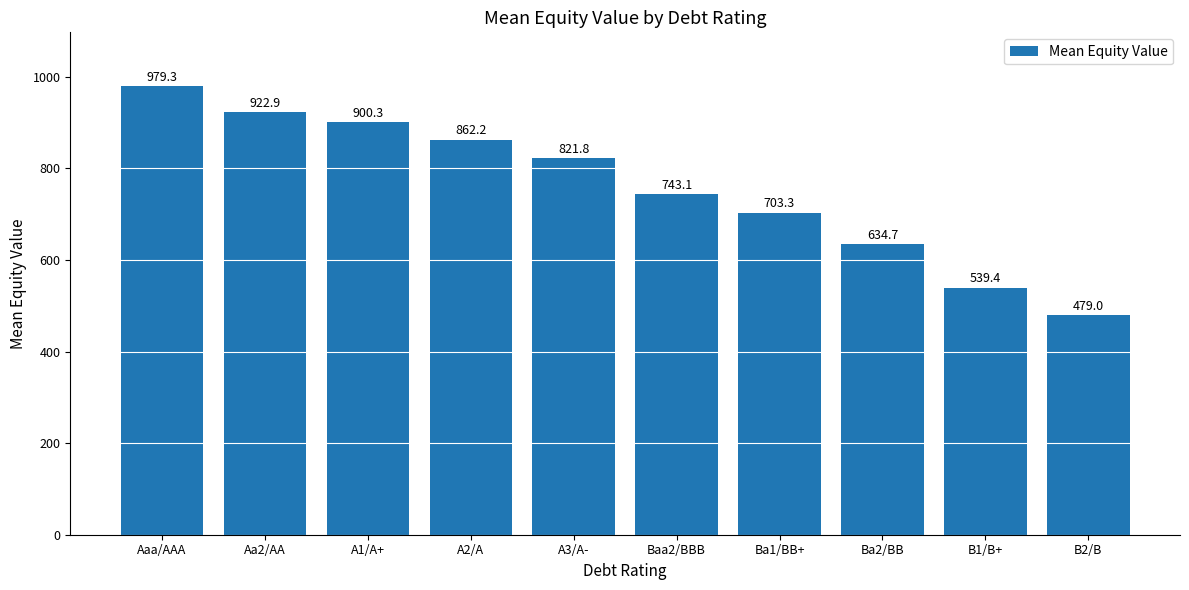

What position from the right is Ba1/BB+?

4